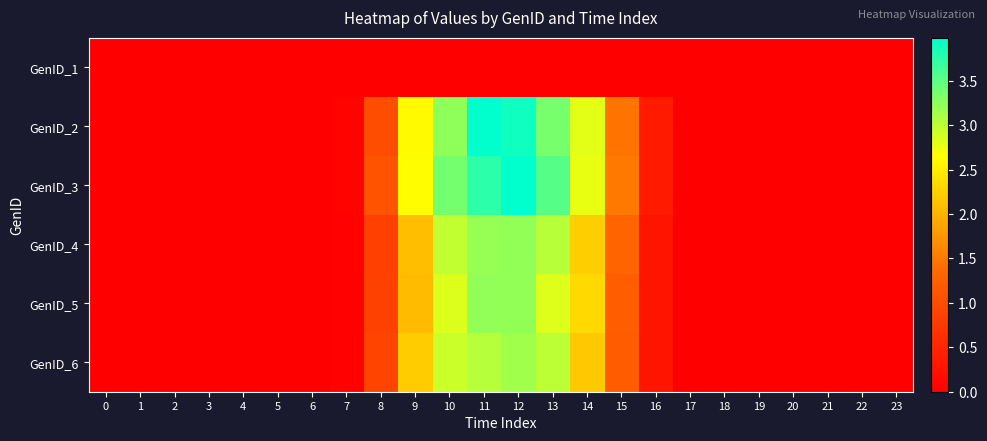

At which category does the chart reach its peak across all series?

11